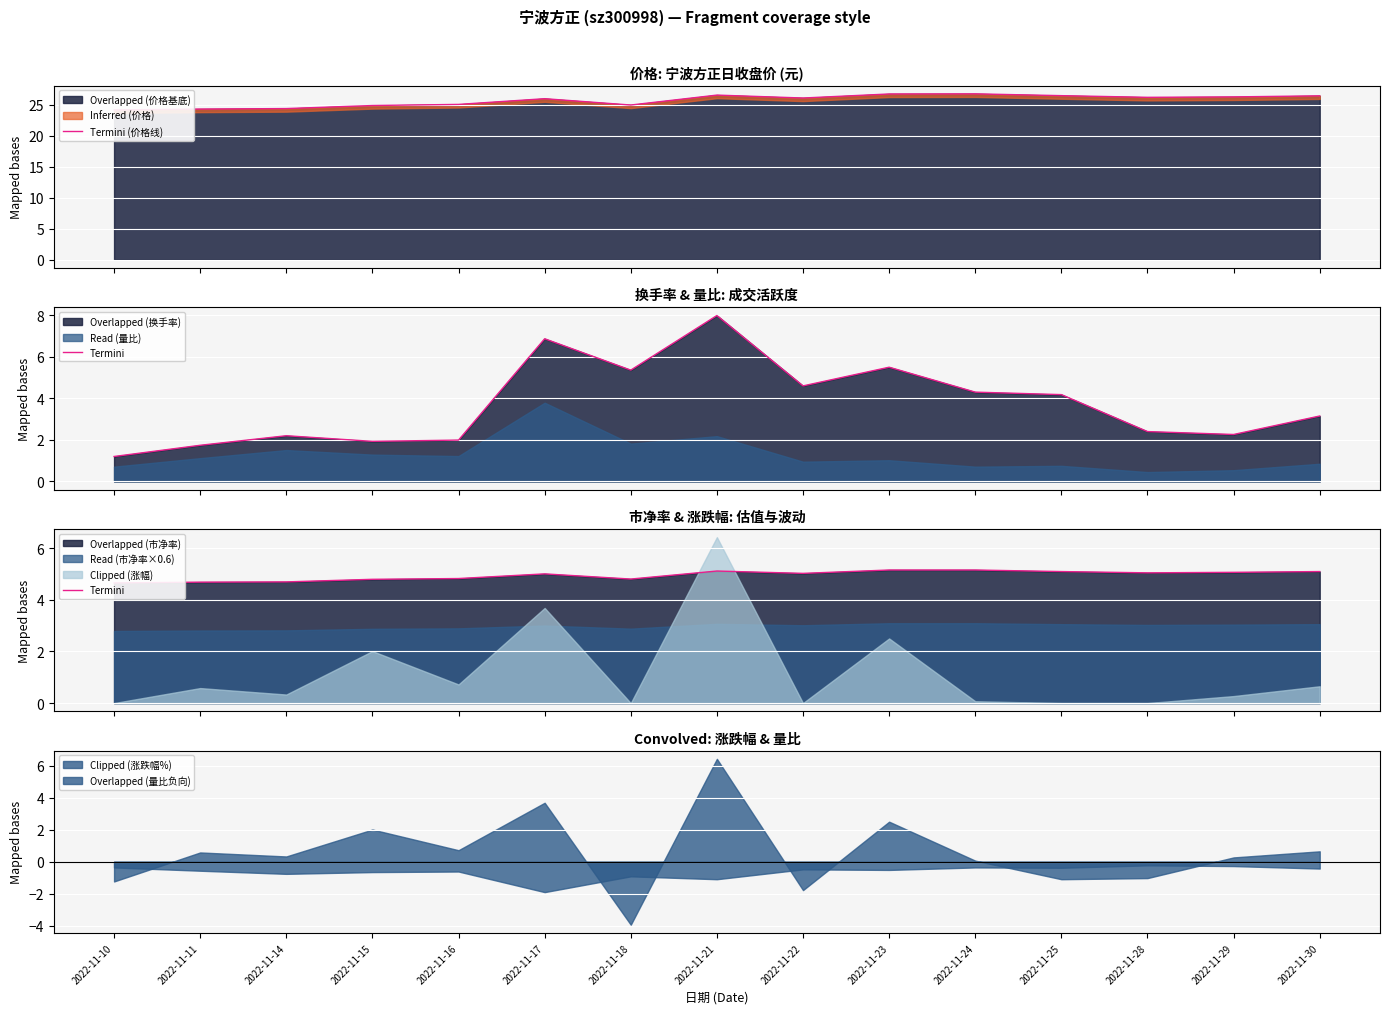

What is the difference between the Termini (价格线) values at 2022-11-28 and 2022-11-23?

0.5